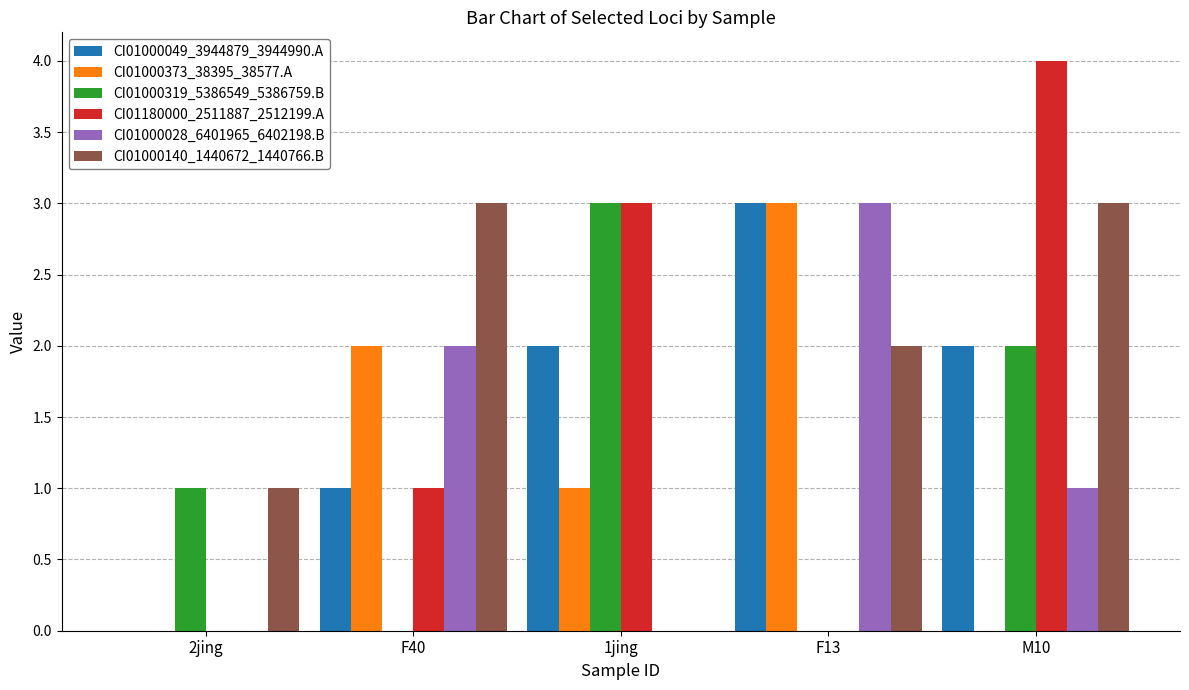

Is it true that CI01000373_38395_38577.A equals 2 at F40?

True